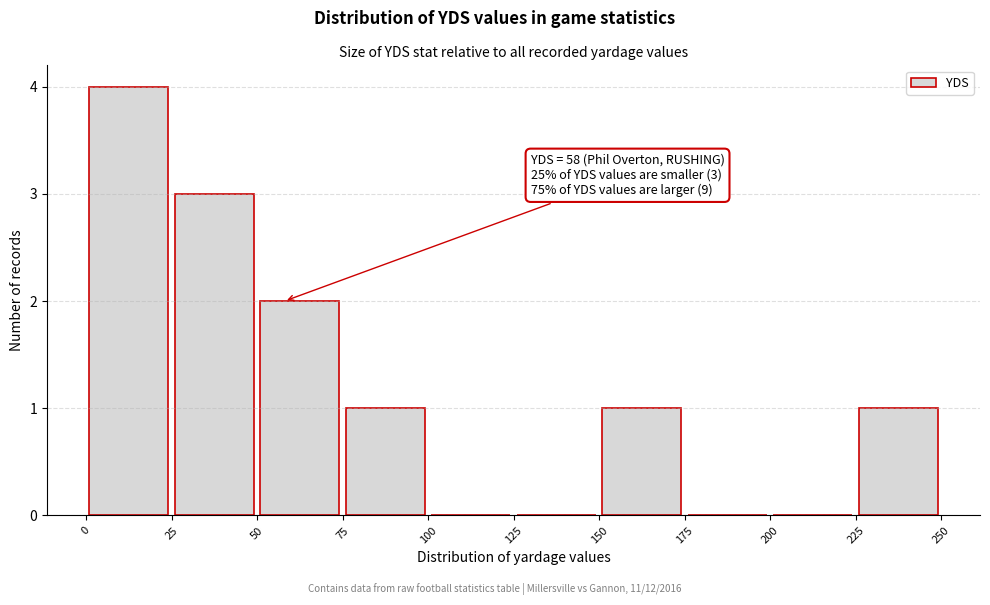

Over which range of the x-axis is the bar tallest?

0 to 25